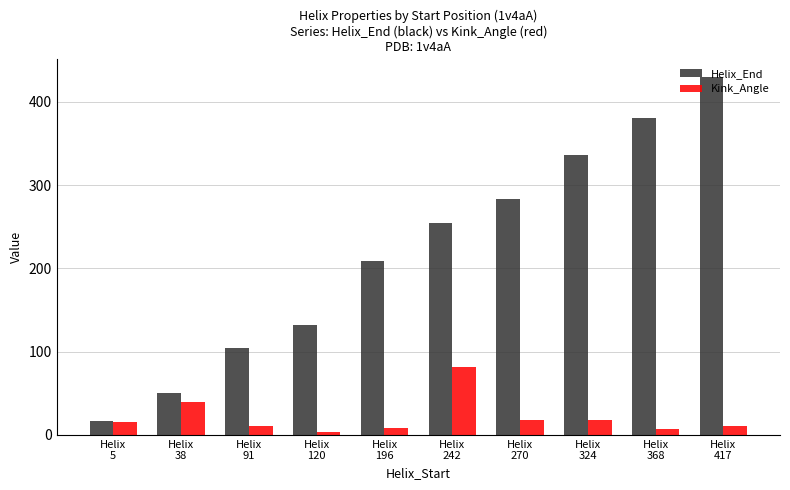

Count the number of data series in this chart.

2